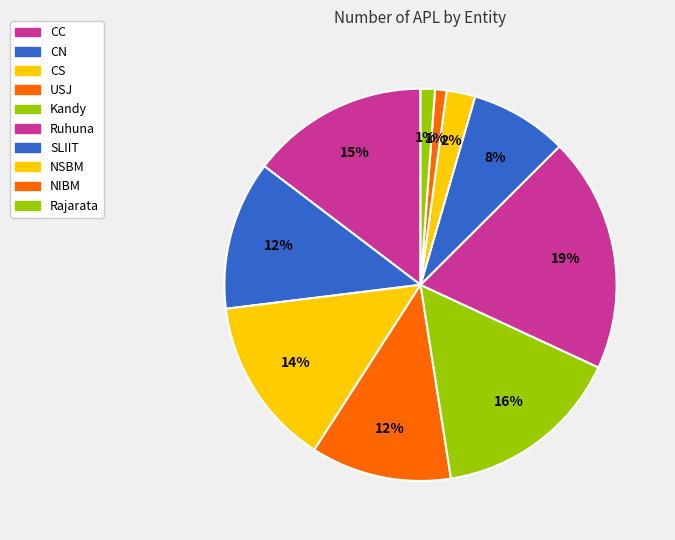

To the nearest percent, what portion does Kandy represent?

16%